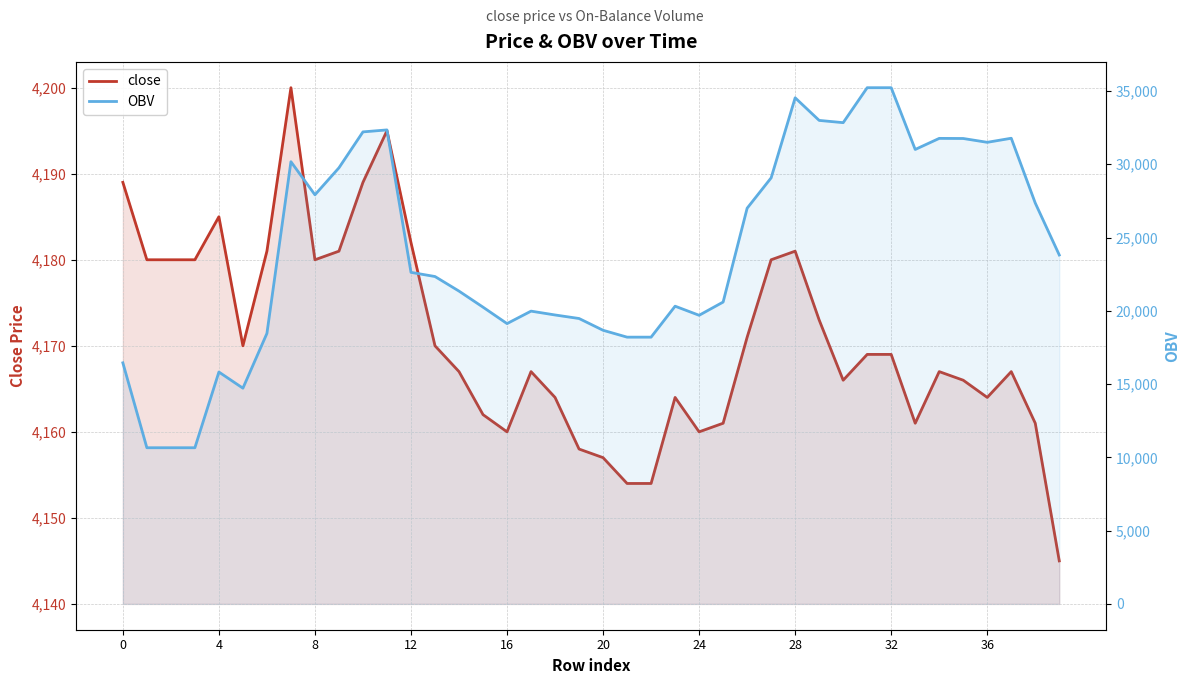

Which series has the widest spread of values?

OBV